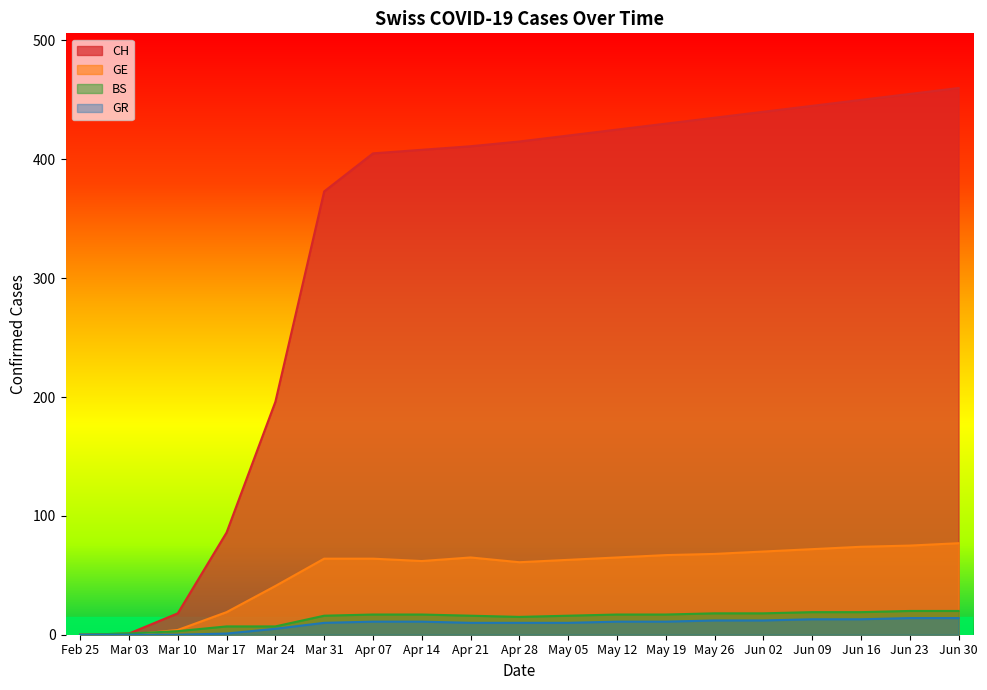

Is it true that GE equals 0 at Feb 25?

True